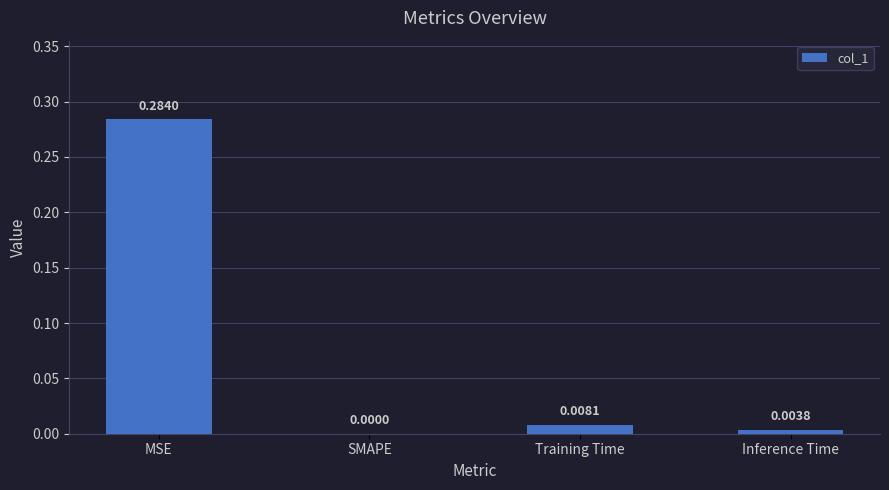

Where is the data nearest to the value 0?

SMAPE